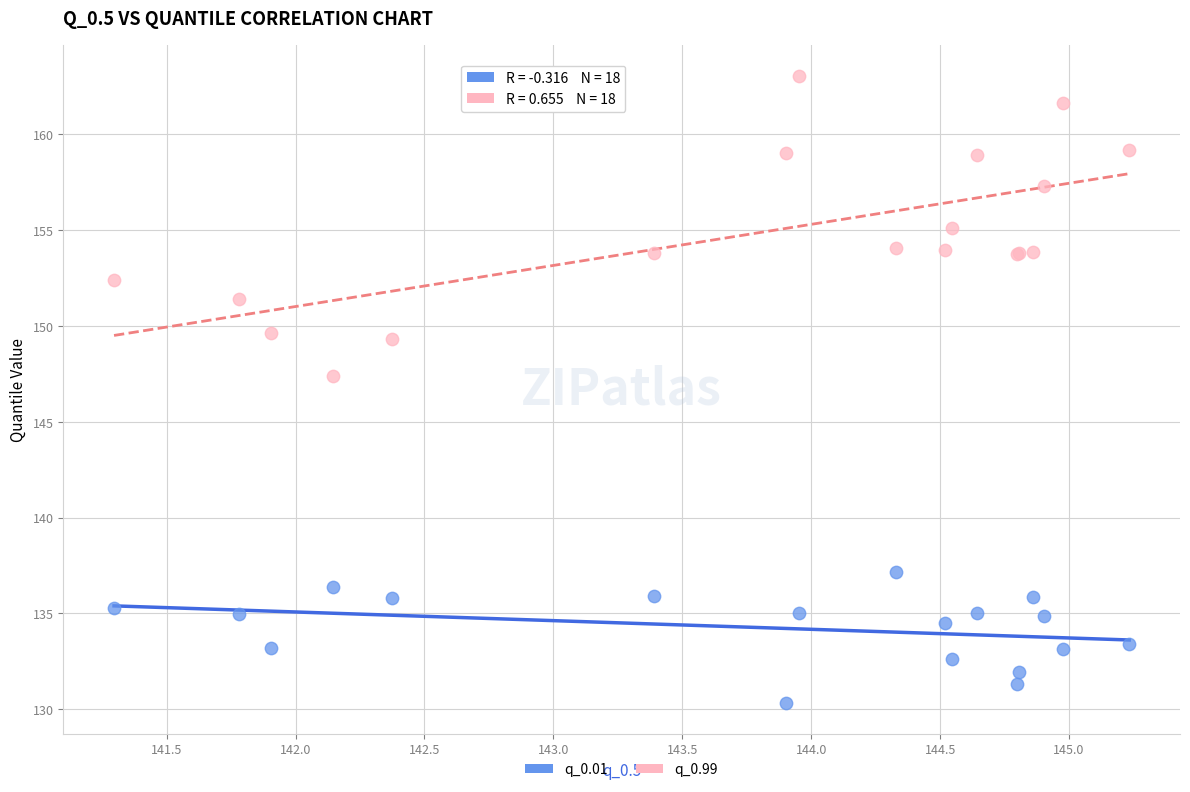

Across all series, what Y value is closest to 146?

147.4